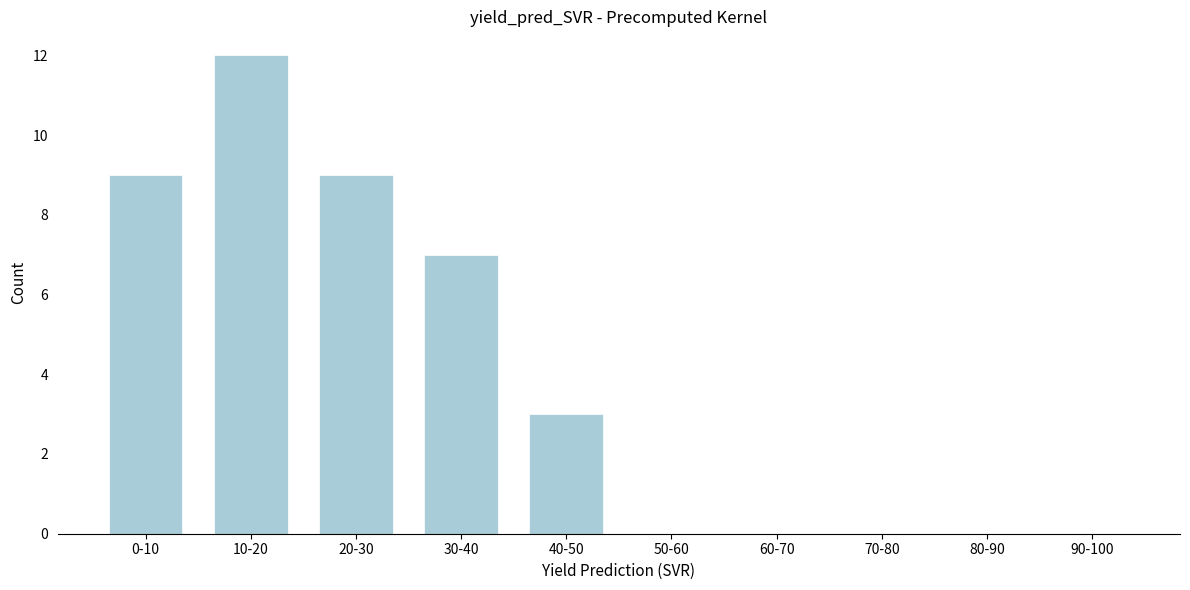

Reading right to left, what are all the values shown in this chart?

90-100=0	80-90=0	70-80=0	60-70=0	50-60=0	40-50=3	30-40=7	20-30=9	10-20=12	0-10=9